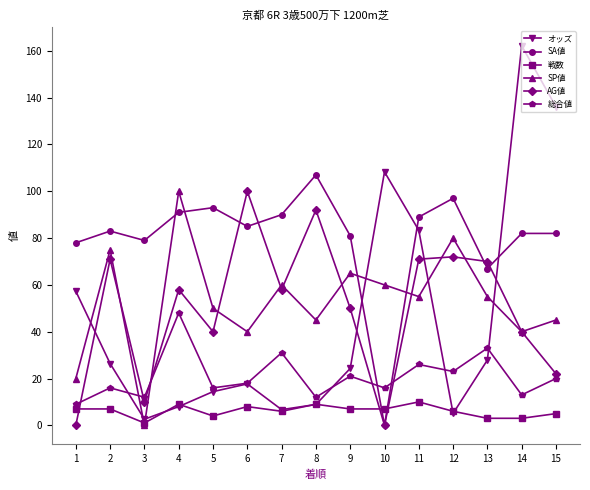

How many intersections are there between オッズ and SA値?

3